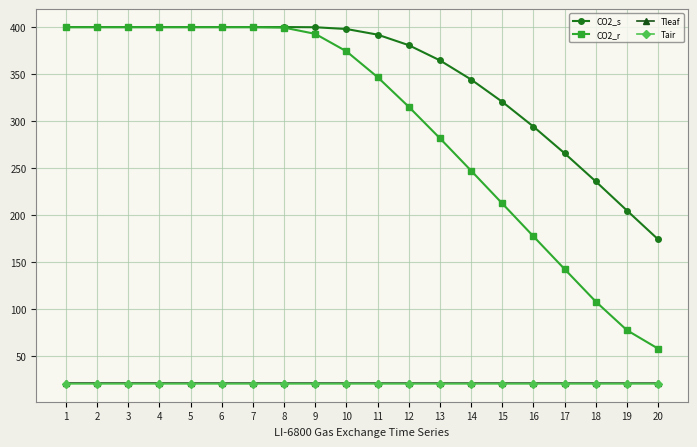

What is the total value across all series at 2?

841.1